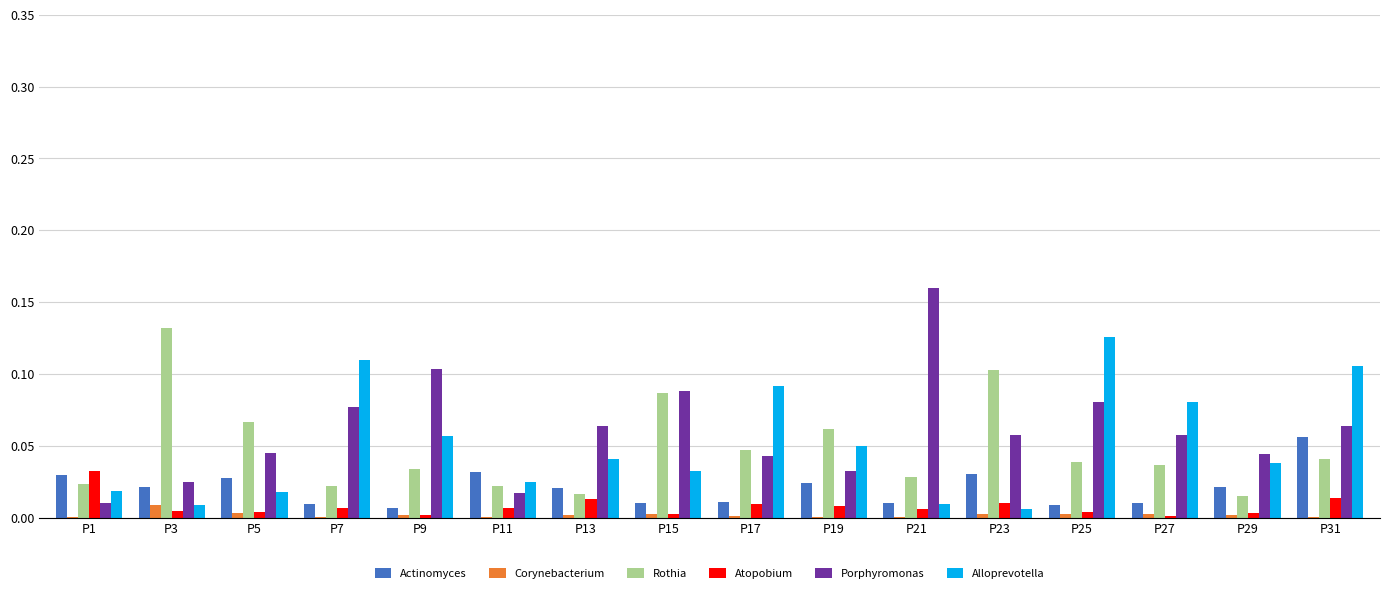

The Alloprevotella series shows 0.0 at P19. True or false?

True